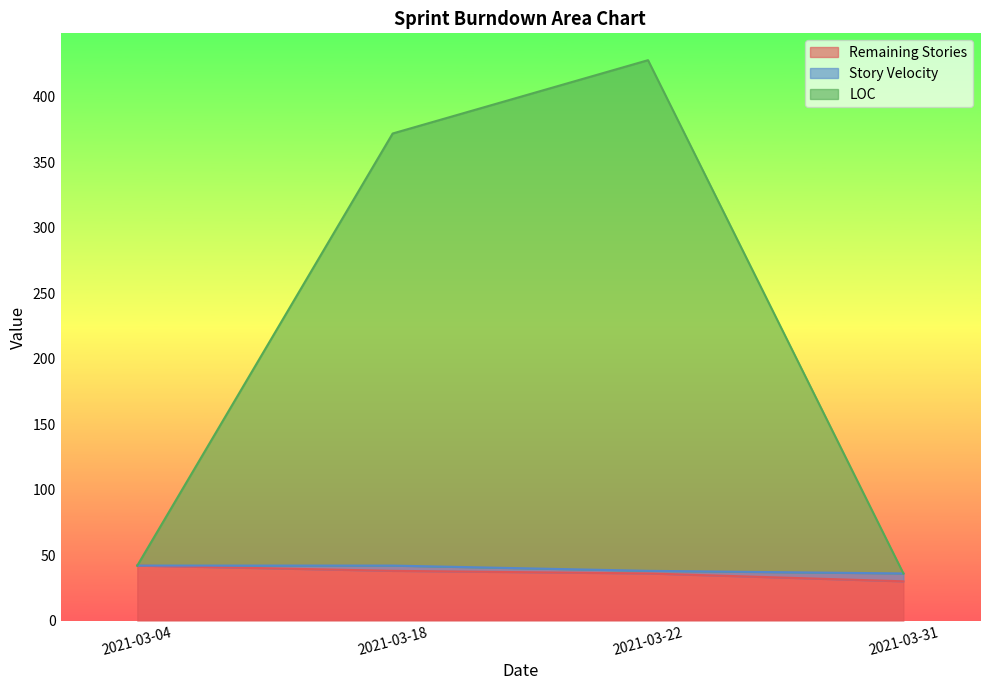

What is the difference between the maximum and second lowest values in the LOC series?

386